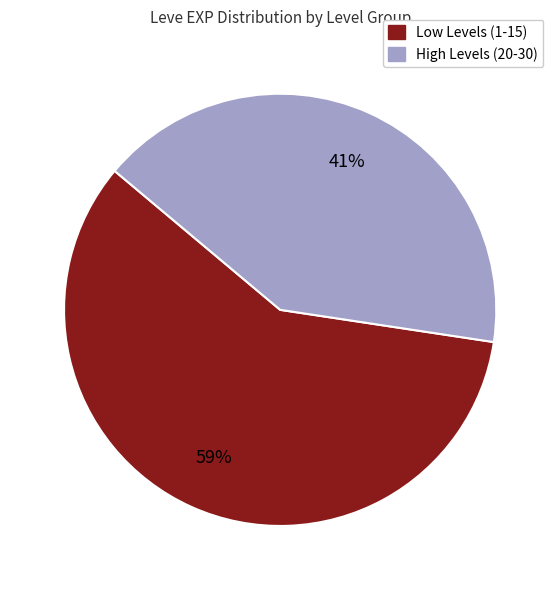

To the nearest percent, what is the average slice percentage?

50%